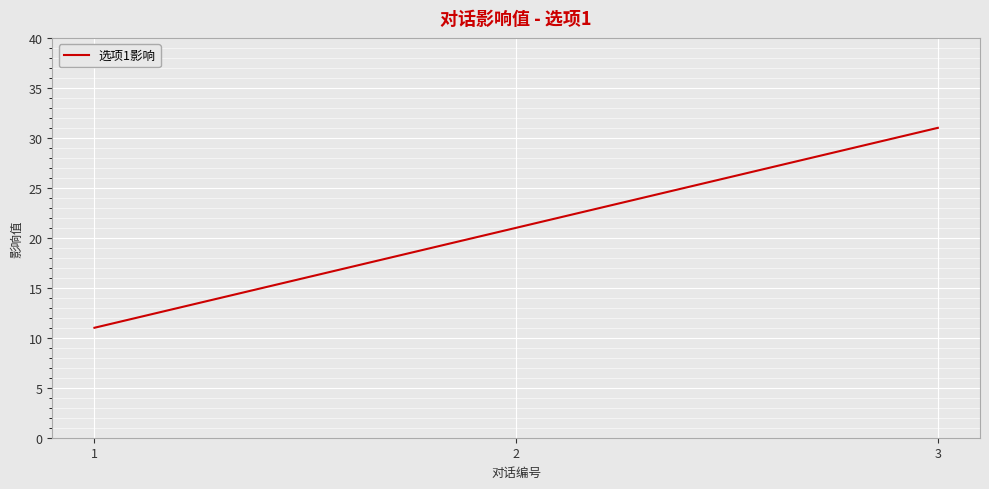

What is the difference between the values at 3 and 1?

20